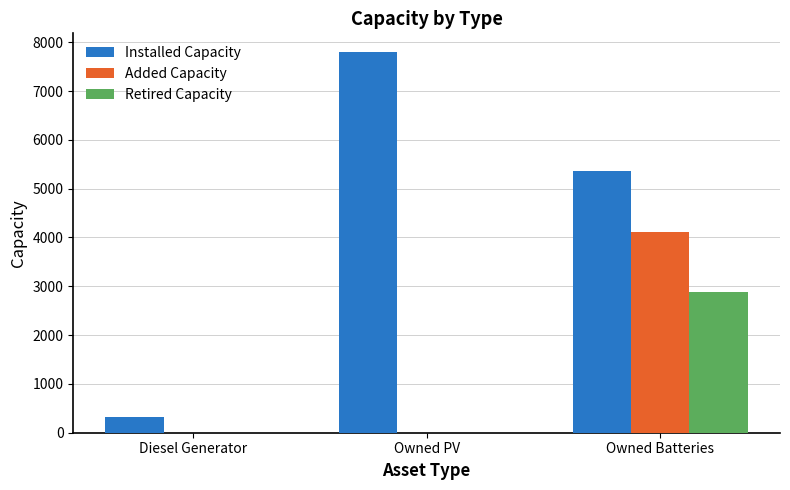

Is the value of Installed Capacity at Diesel Generator greater than the value of Retired Capacity at Owned Batteries?

No